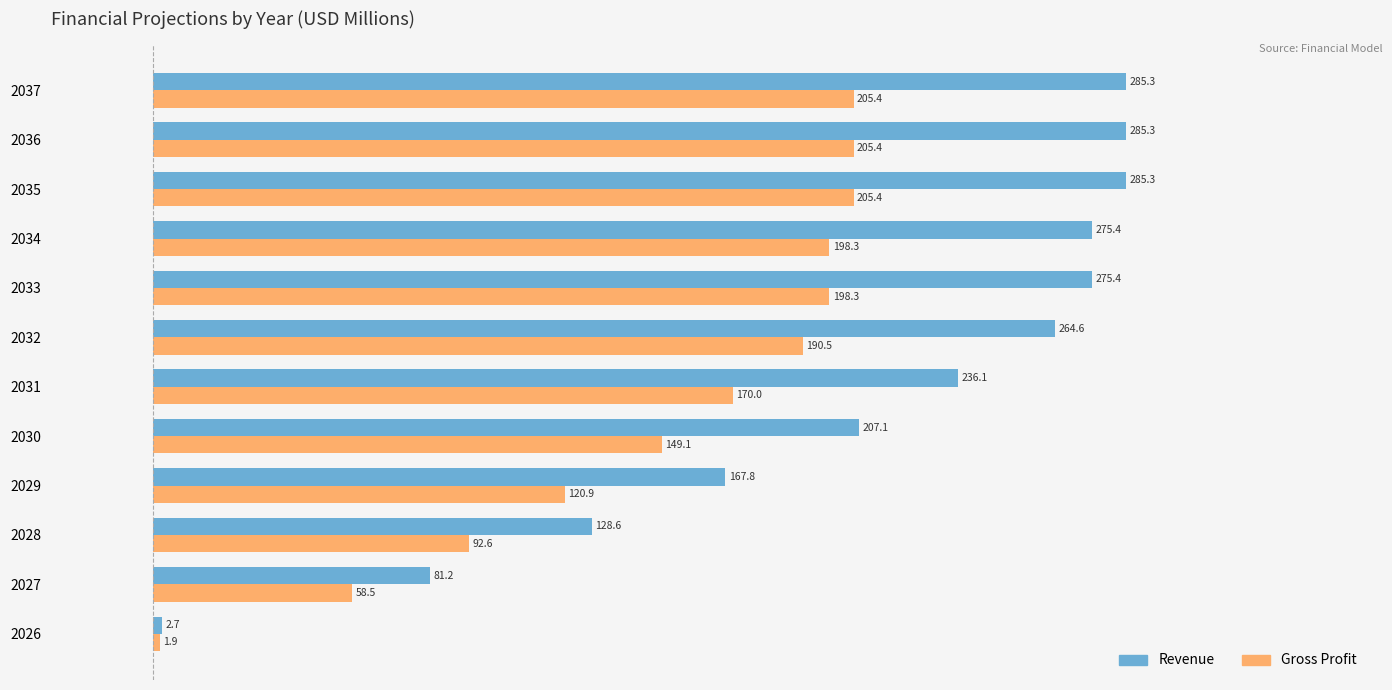

What is the difference between the maximum and second lowest values in the Revenue series?

204.1